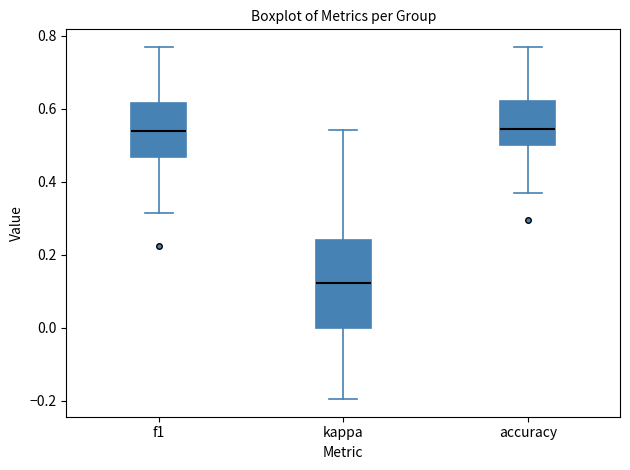

Reading left to right, transcribe this box plot: for each box, give where its median line is, the range the box spans, and where its two whiskers end, as read against the y-axis. The values are not printed on the chart, so give them approximately, as read against the axis.

f1: median 0.54, box 0.46 to 0.62, whiskers 0.32 to 0.76
kappa: median 0.12, box 0.00 to 0.24, whiskers -0.20 to 0.54
accuracy: median 0.54, box 0.50 to 0.62, whiskers 0.36 to 0.76